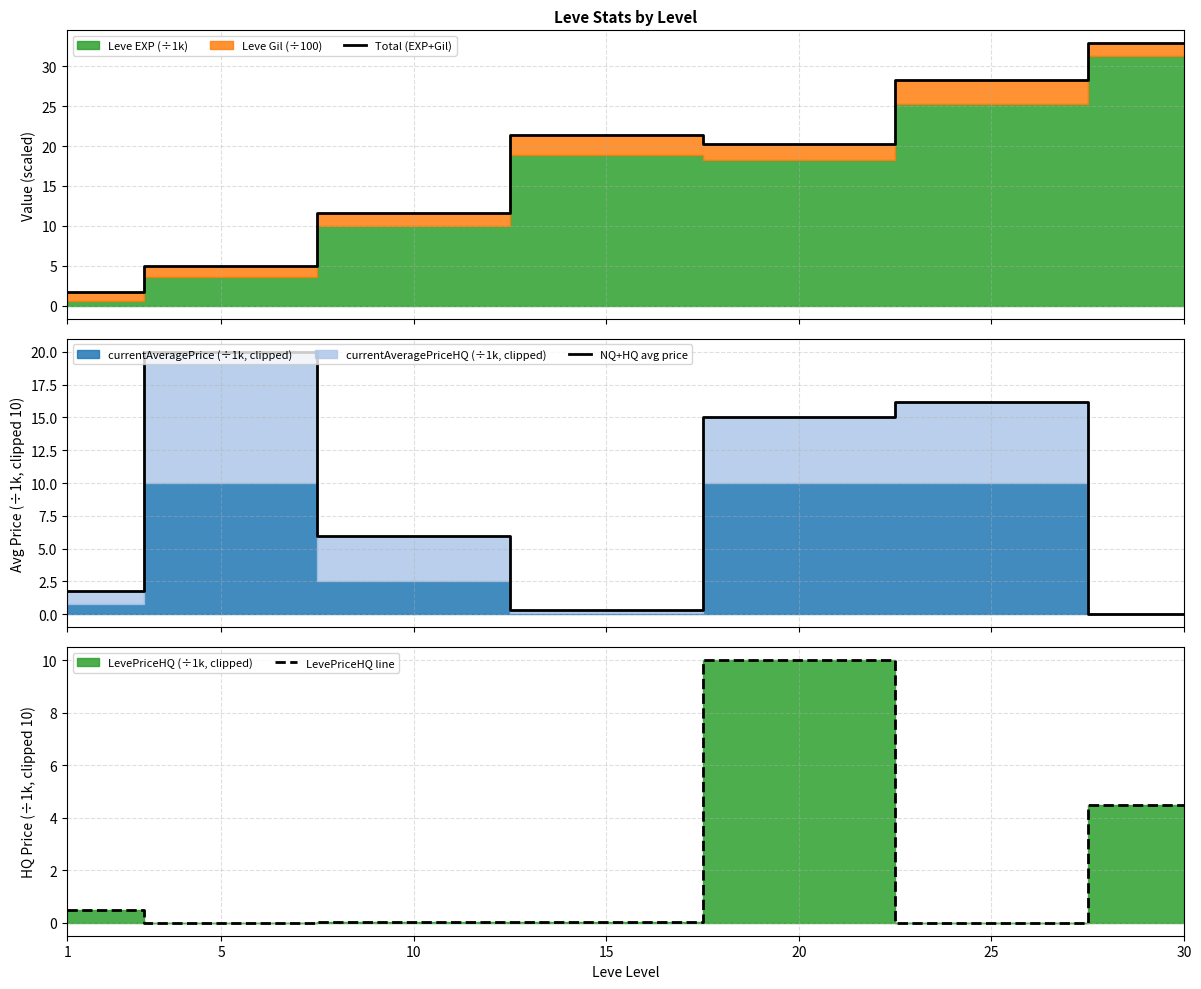

At which label does Total (EXP+Gil) first exceed 20?

15